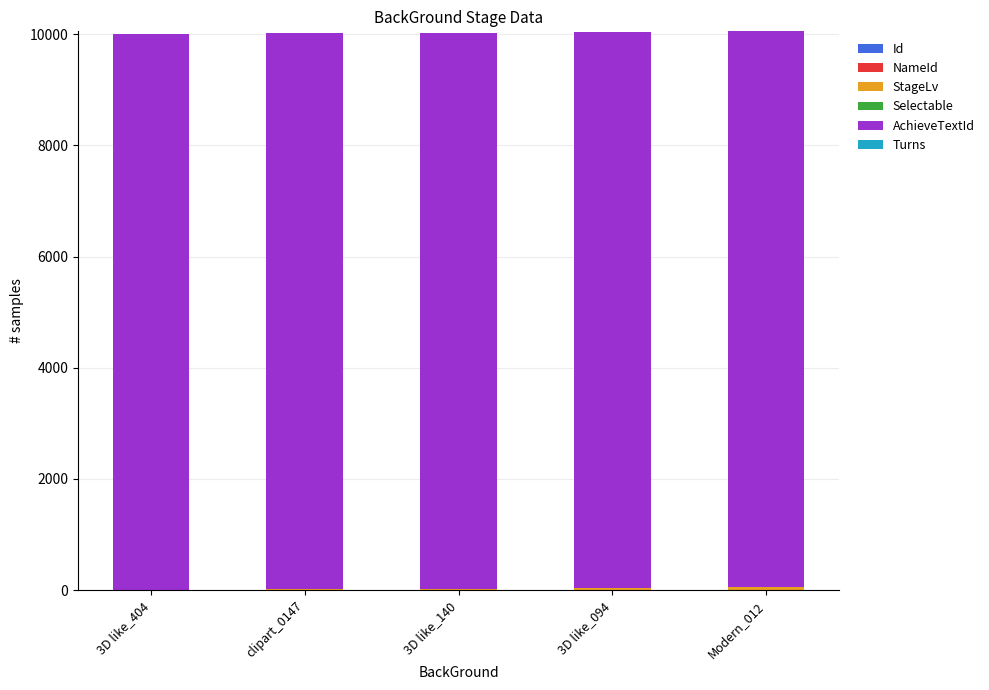

List the labels in order of Selectable value, largest first.

clipart_0147, 3D like_140, 3D like_094, Modern_012, 3D like_404